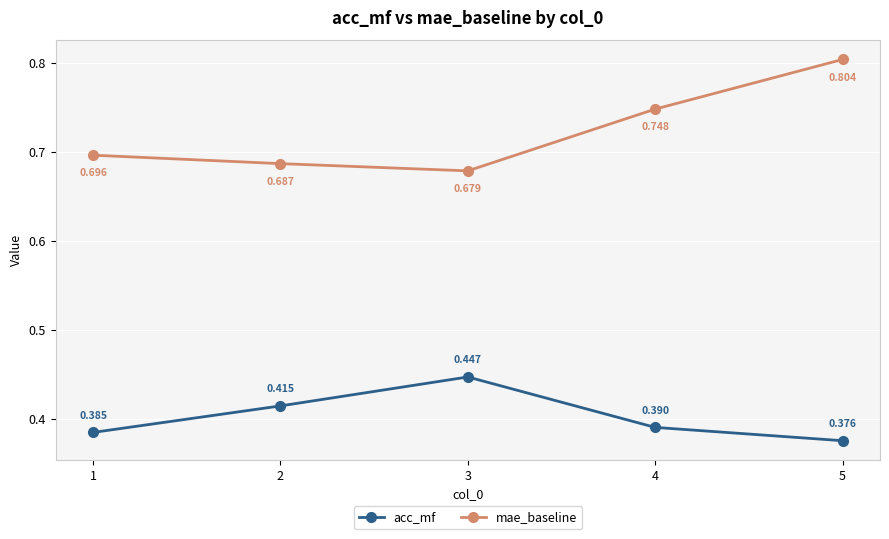

Rank the categories by acc_mf value from highest to lowest.

3, 2, 4, 1, 5